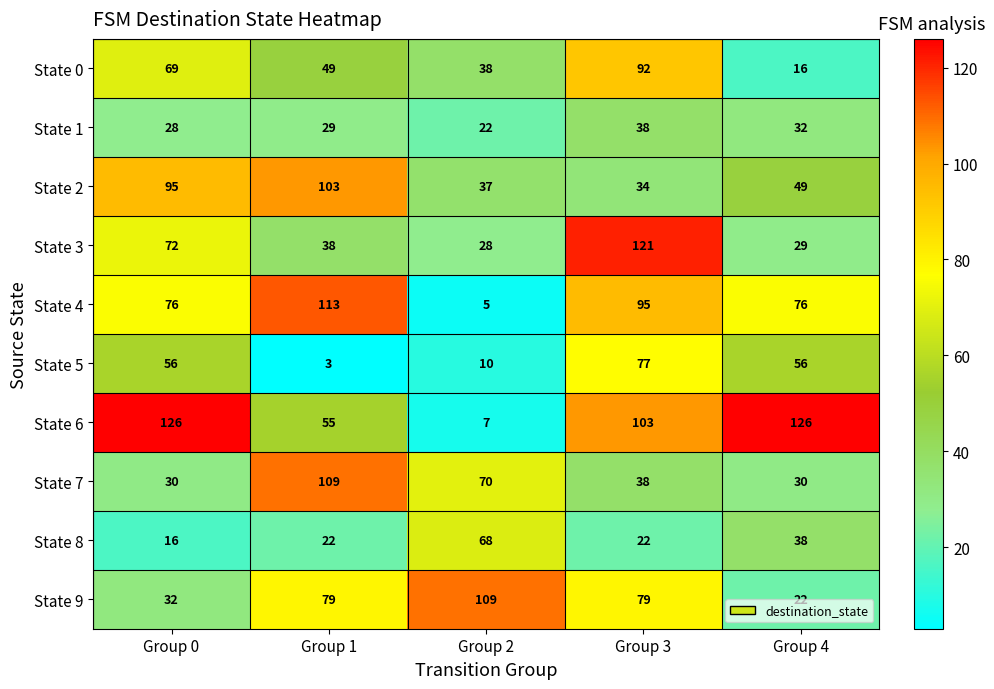

What is the greatest value displayed?

126